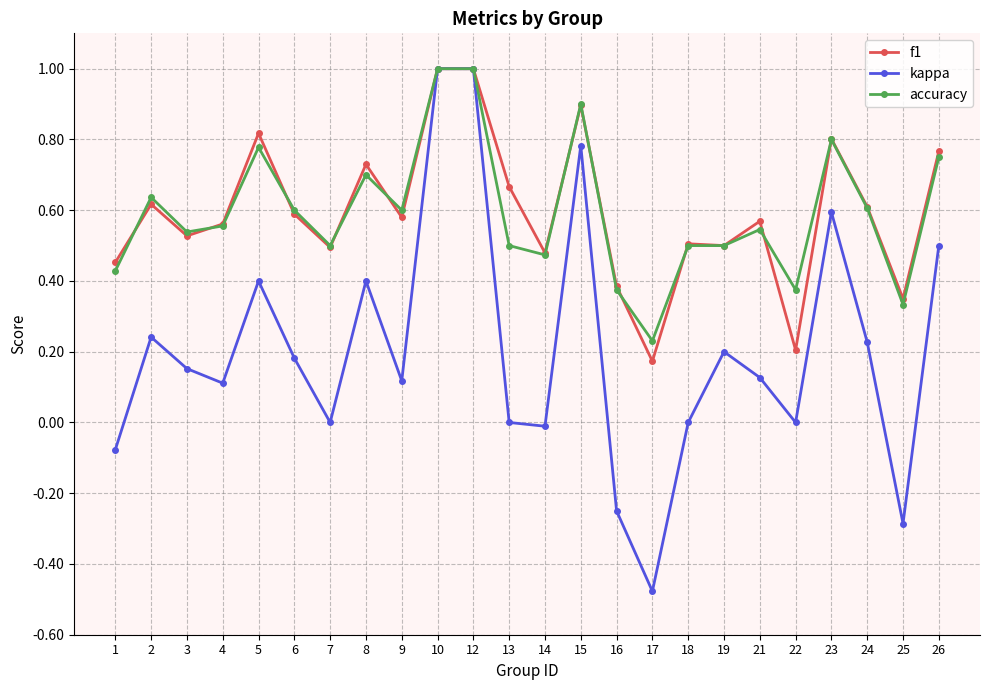

Which series changed the most between 19 and 25?

kappa